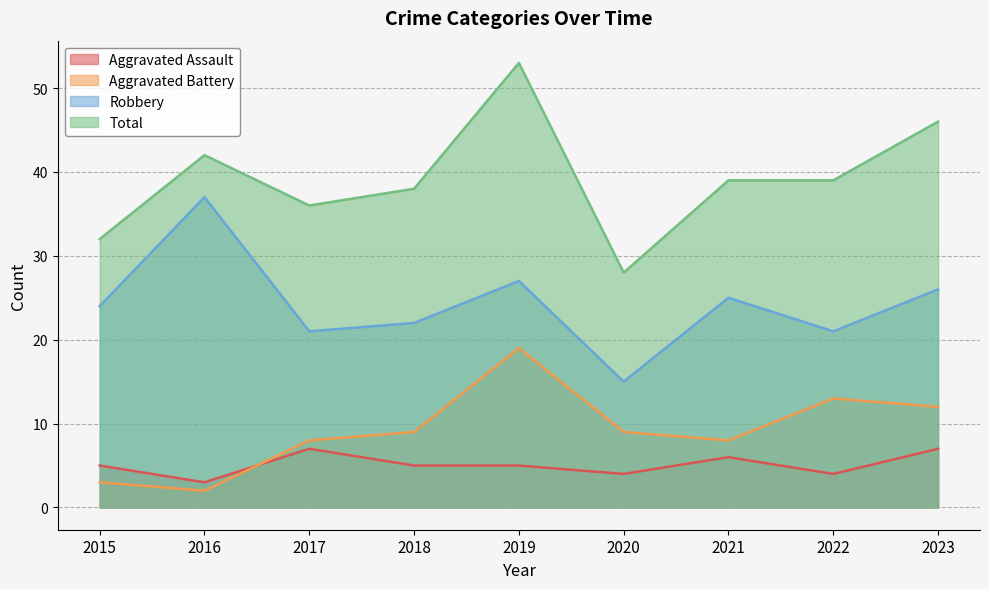

What is the approximate value of Aggravated Assault at 2022?

4